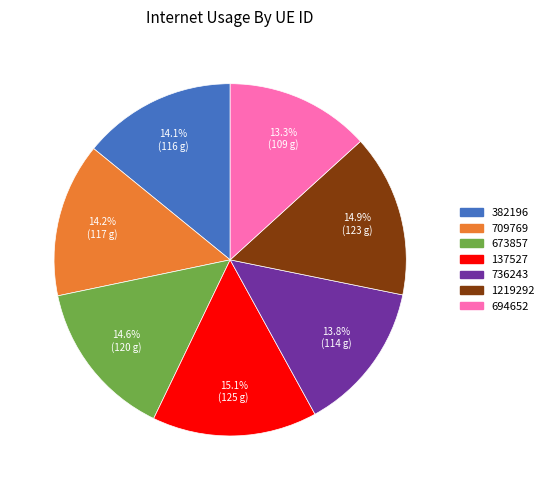

How much of the chart is everything except 673857?

85.4%